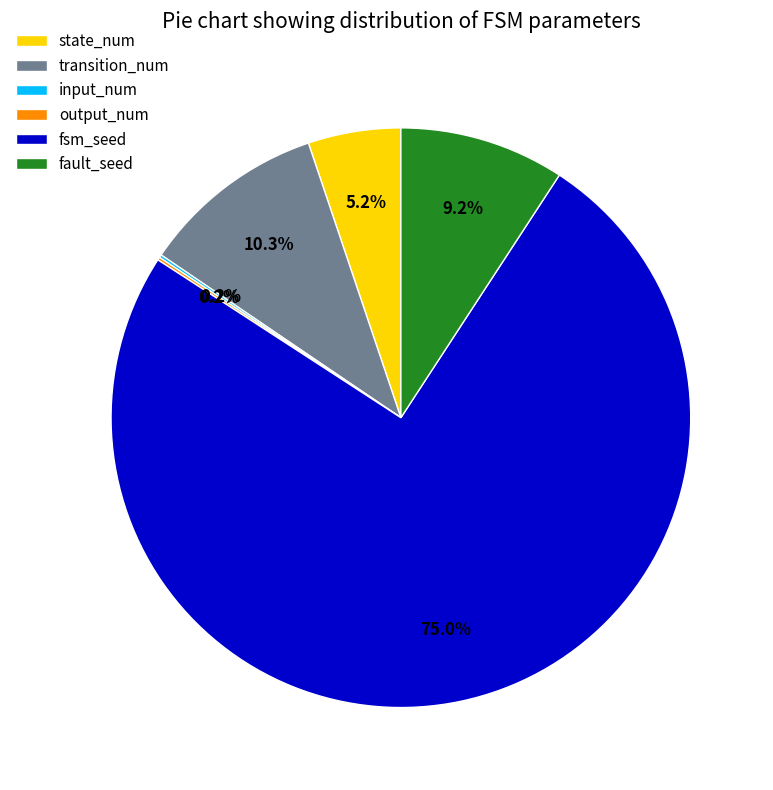

Which category has the biggest portion of the pie?

fsm_seed